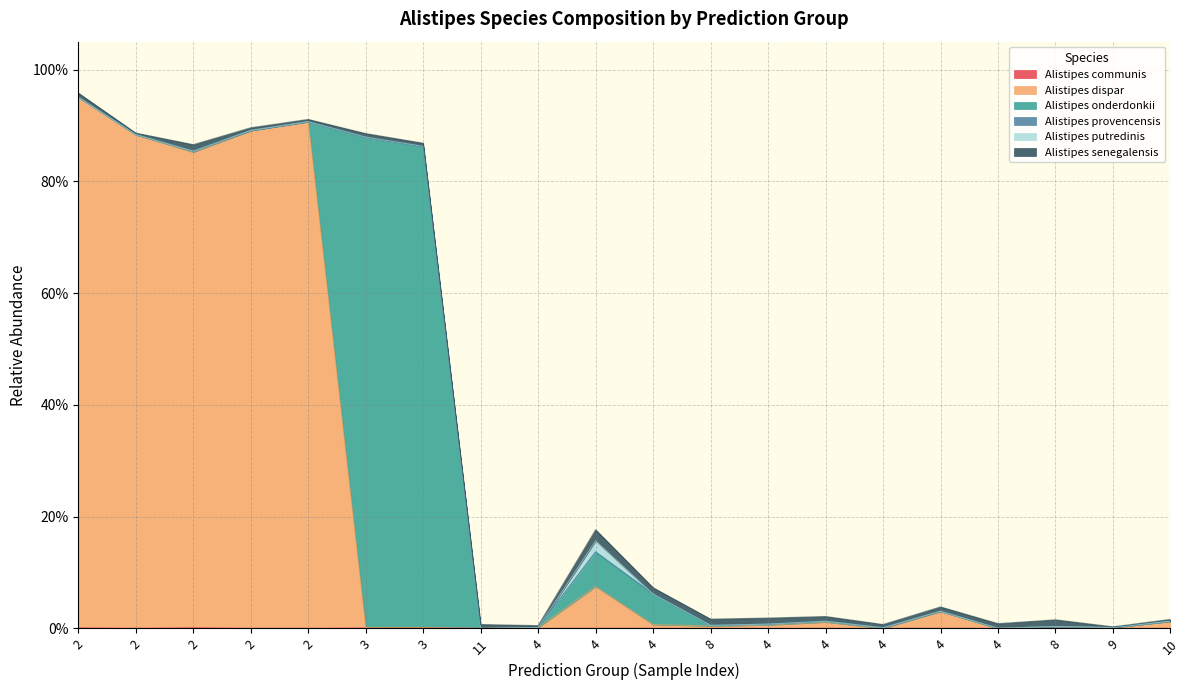

Count the number of categories in the chart.

20